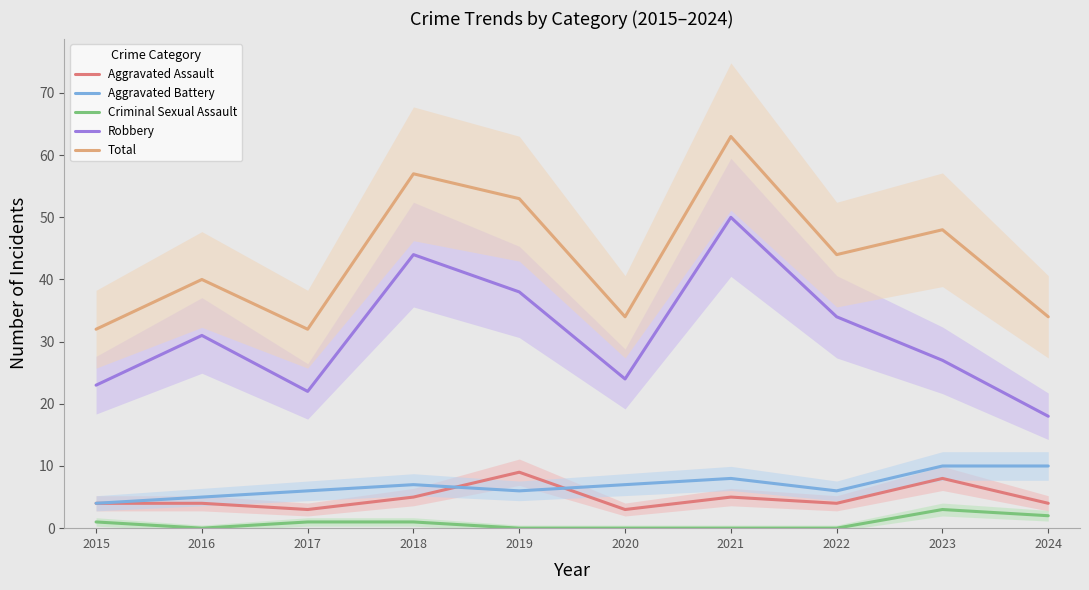

Count the number of categories in the chart.

10